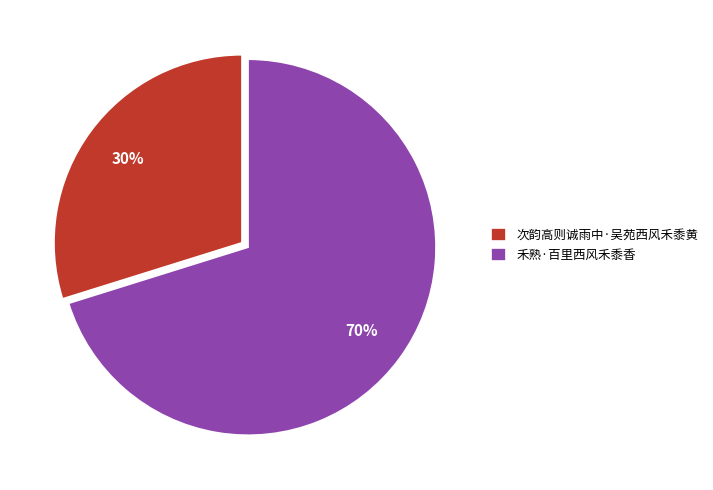

How many slices are in this pie chart?

2